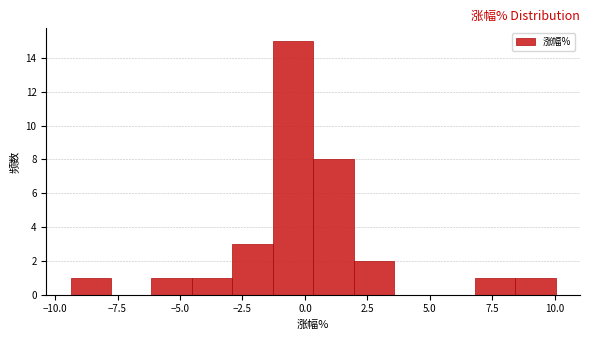

Read against the x-axis, roughly where is the centre of the tallest bar?

-0.5